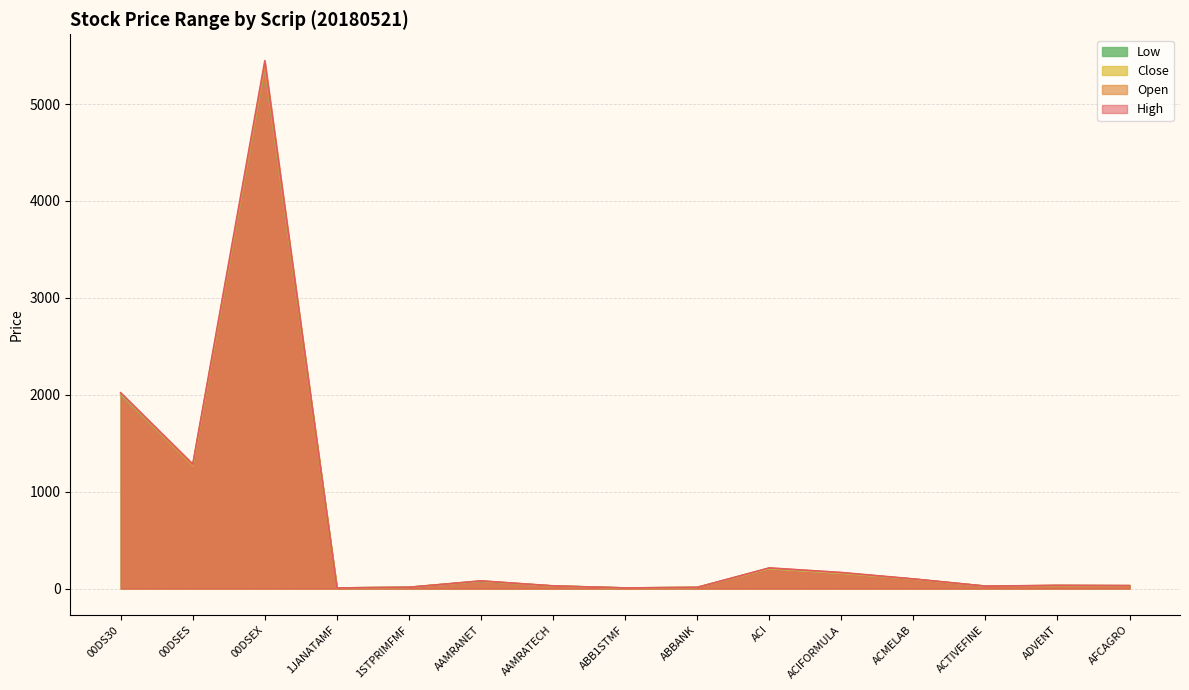

At ACMELAB, list the series in order from smallest to largest.

Low, Open, Close, High